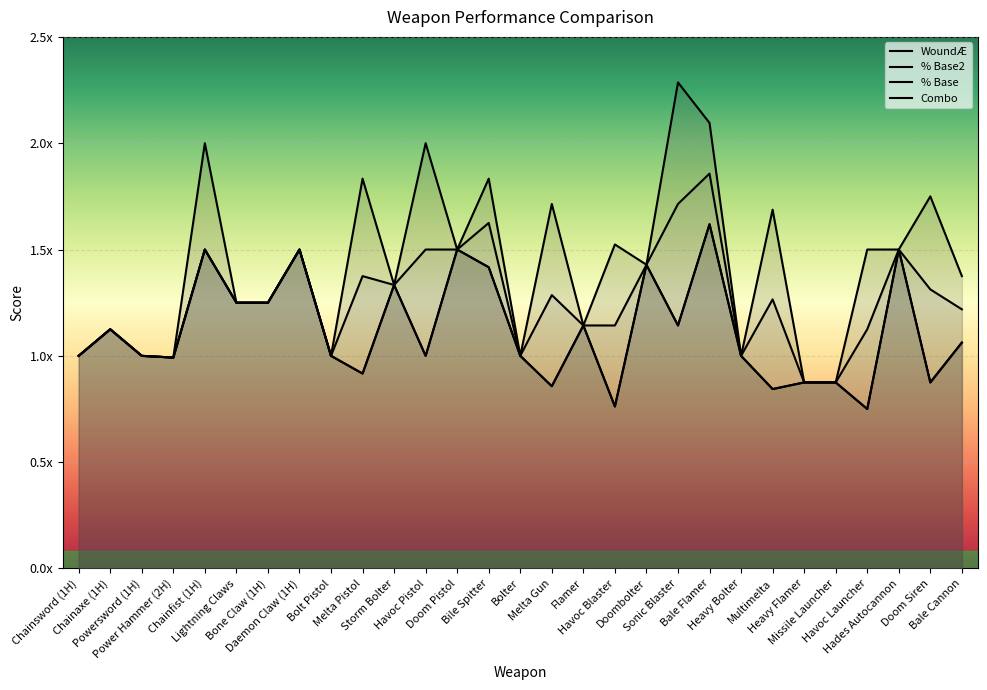

List the series in order of their peak value, highest first.

% Base2, Combo, WoundÆ, % Base